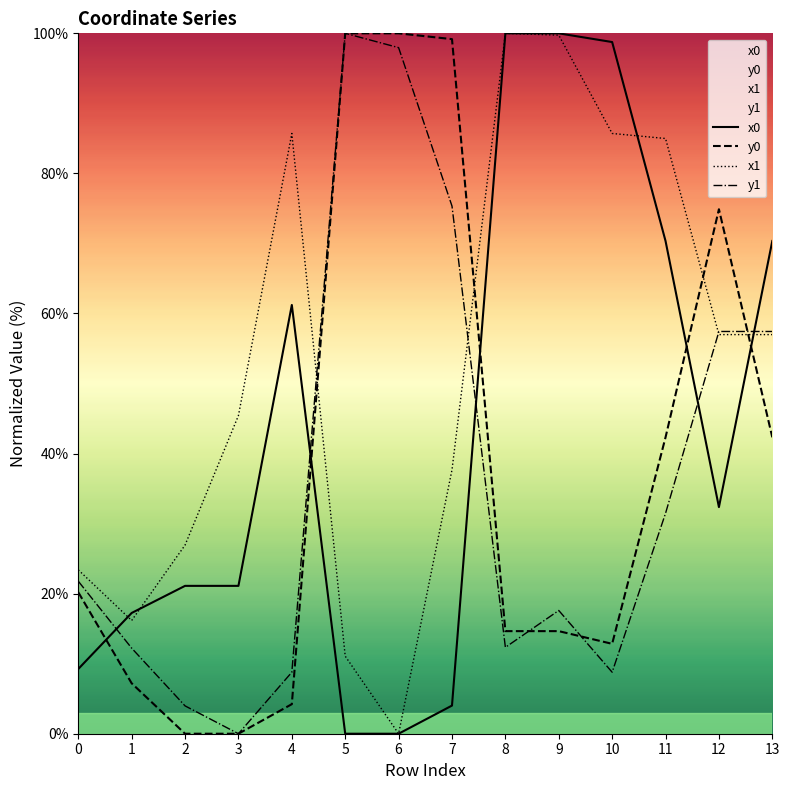

What is the spread (max minus min) of values at 9?

85.4